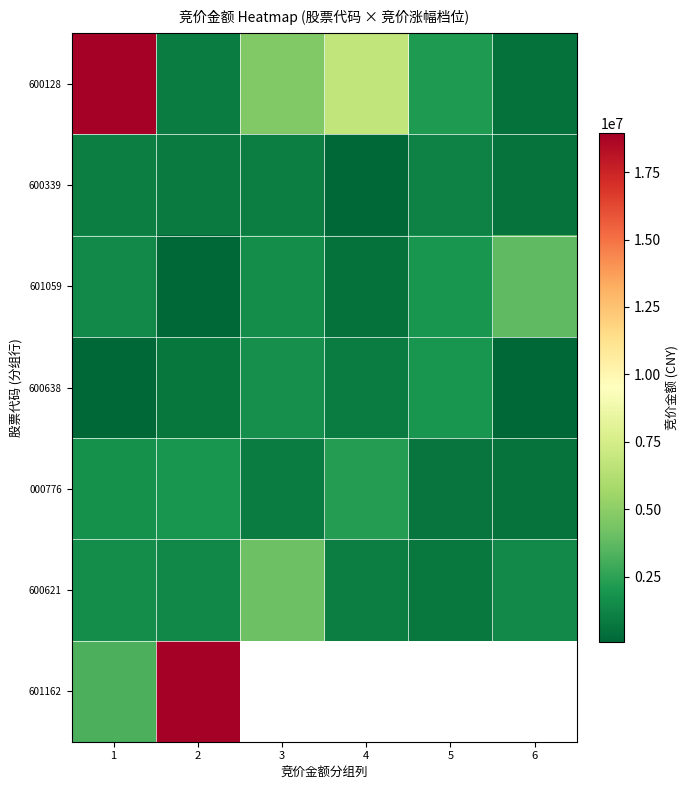

What is the sum of all 600339 values?

4598500.0